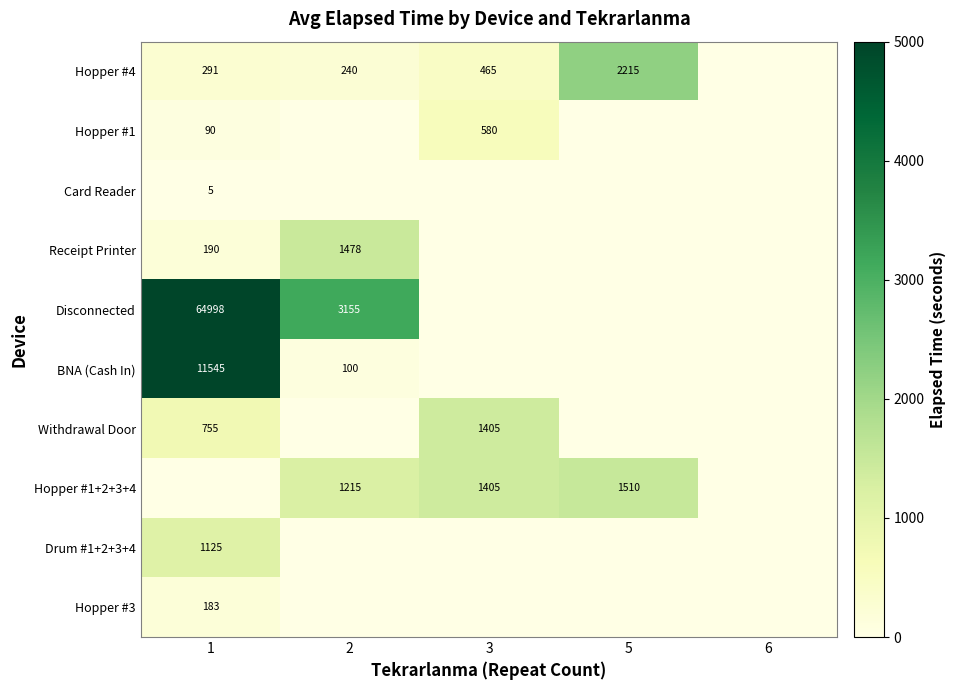

What is the difference between the Drum #1+2+3+4 values at 1 and 6?

1125